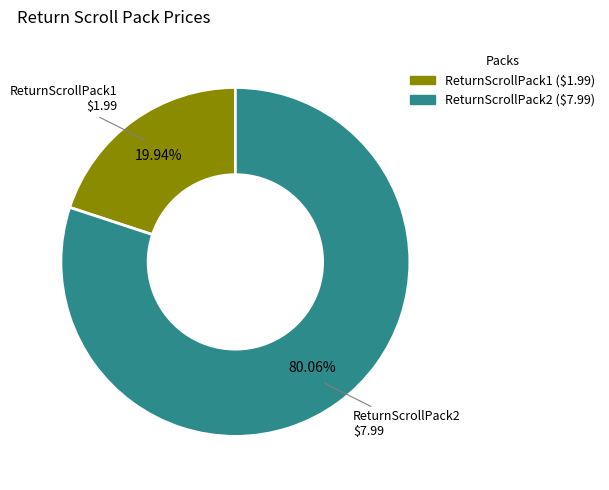

Rank the categories by value from highest to lowest.

ReturnScrollPack2, ReturnScrollPack1